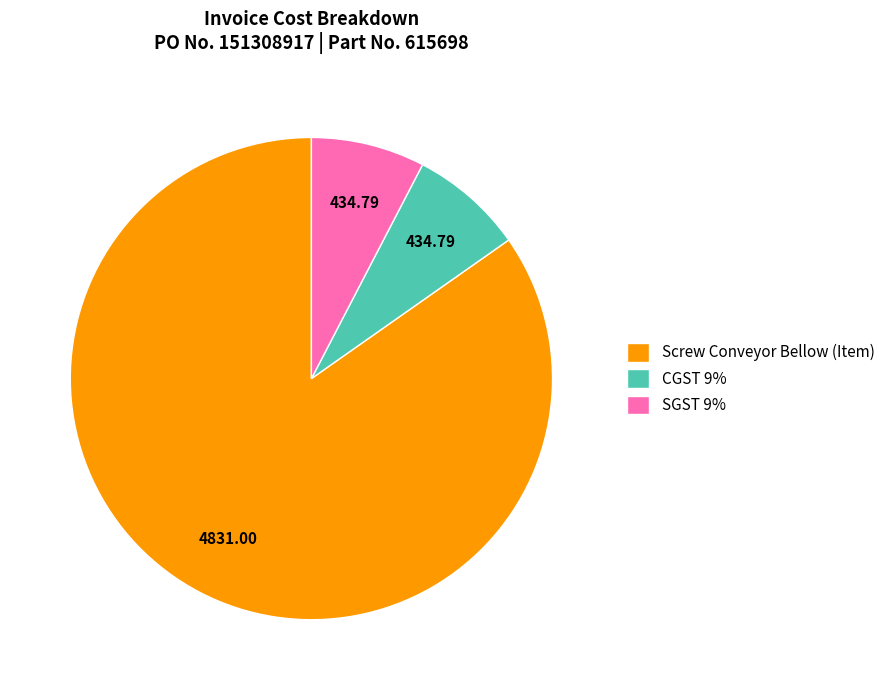

Combined, do SGST 9% and Screw Conveyor Bellow (Item) account for over 50%?

Yes